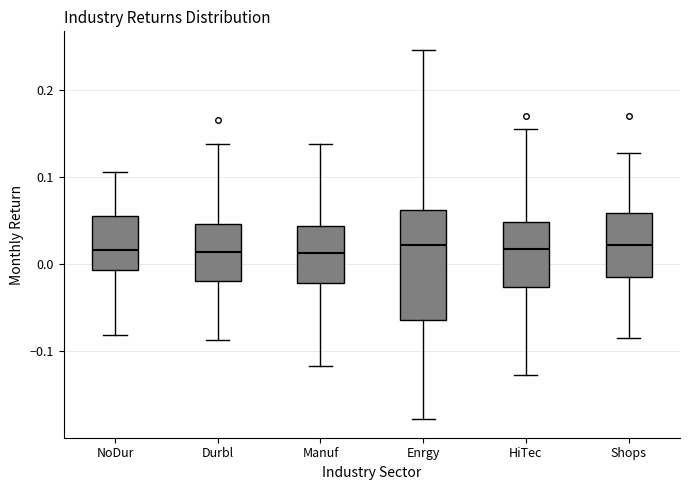

Reading left to right, read every box against the y-axis: the position of its median line, the range the box covers, and the ends of its whiskers. The values are not printed on the chart, so give them approximately, as read against the axis.

NoDur: median 0.02, box -0.01 to 0.06, whiskers -0.08 to 0.11
Durbl: median 0.01, box -0.02 to 0.05, whiskers -0.09 to 0.14
Manuf: median 0.01, box -0.02 to 0.04, whiskers -0.12 to 0.14
Enrgy: median 0.02, box -0.06 to 0.06, whiskers -0.18 to 0.25
HiTec: median 0.02, box -0.03 to 0.05, whiskers -0.13 to 0.15
Shops: median 0.02, box -0.01 to 0.06, whiskers -0.09 to 0.13